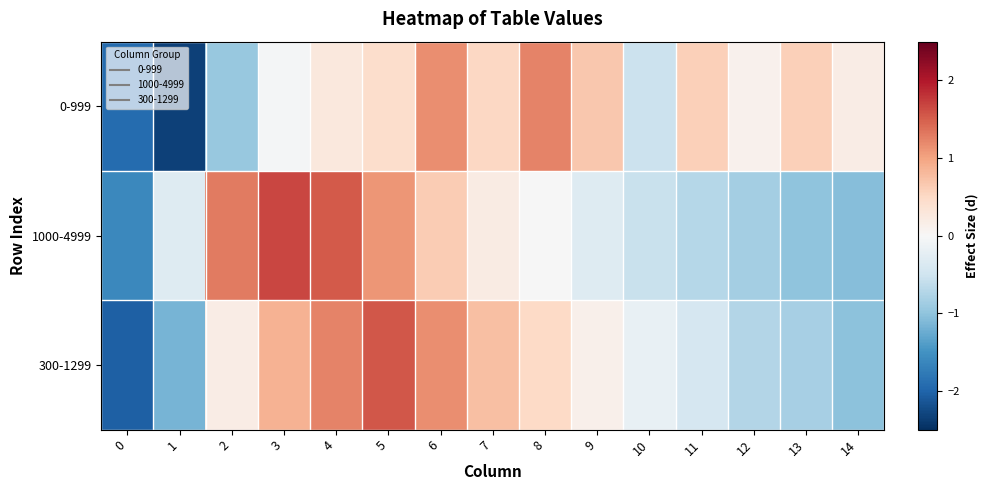

Between 1 and 9, which series saw the biggest shift?

0-999